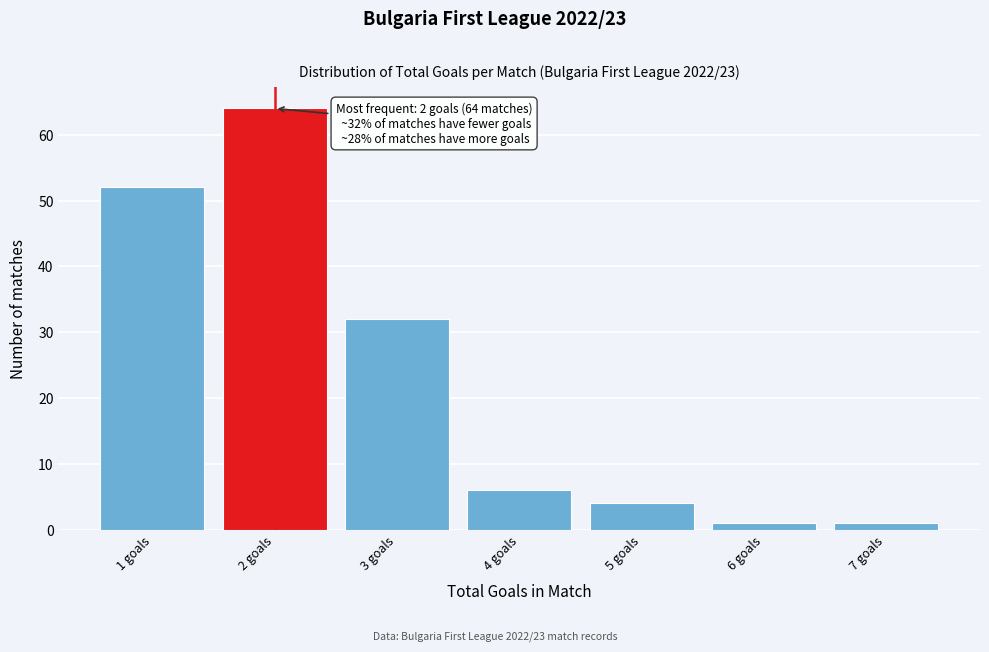

Reading right to left, extract all data points from this chart.

7 goals=1	6 goals=1	5 goals=4	4 goals=6	3 goals=32	2 goals=64	1 goals=52